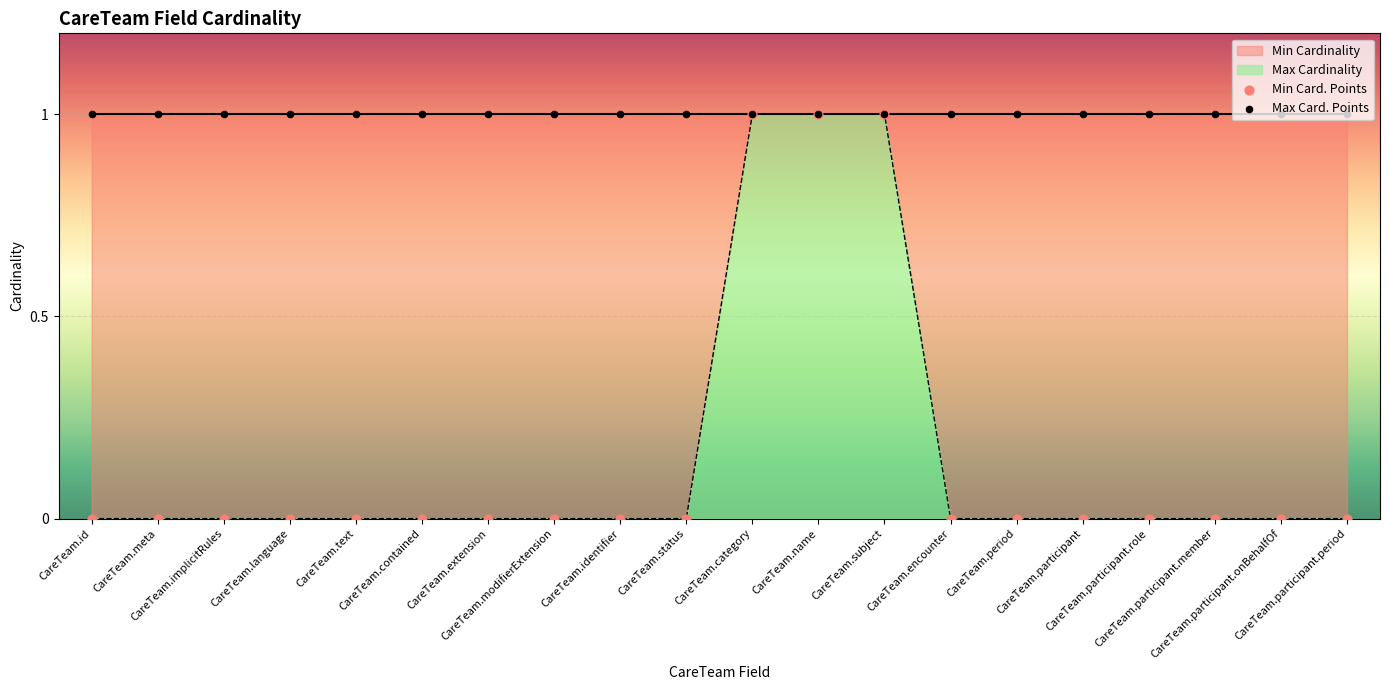

Is the value of Max Card. Points at CareTeam.participant.period greater than the value of Min Card. Points at CareTeam.status?

Yes